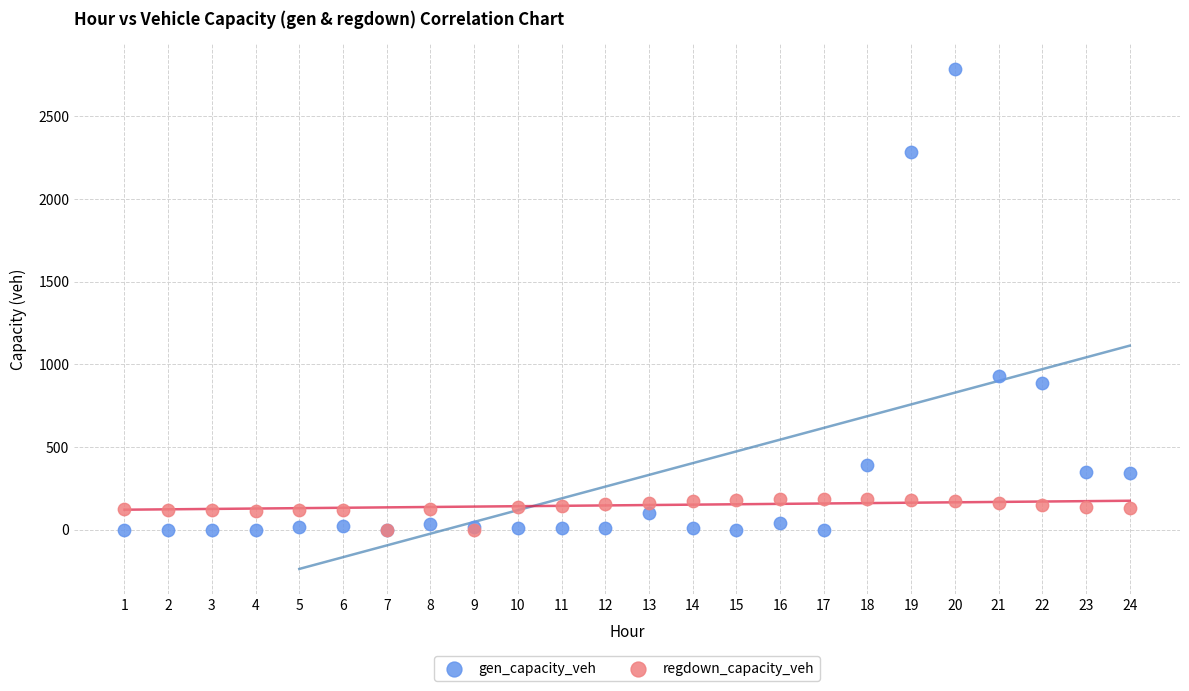

In the gen_capacity_veh series, what Y value is closest to 1392?

928.6